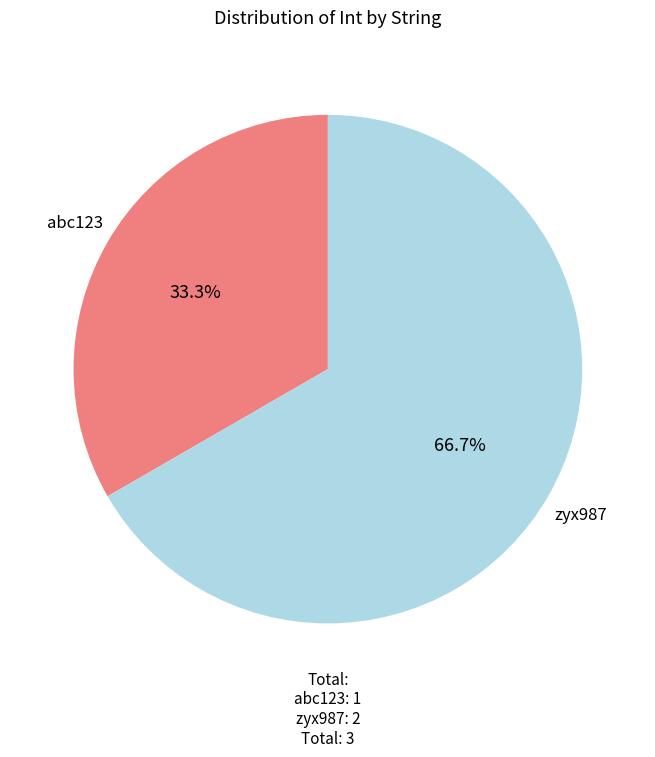

How many slices are in this pie chart?

2